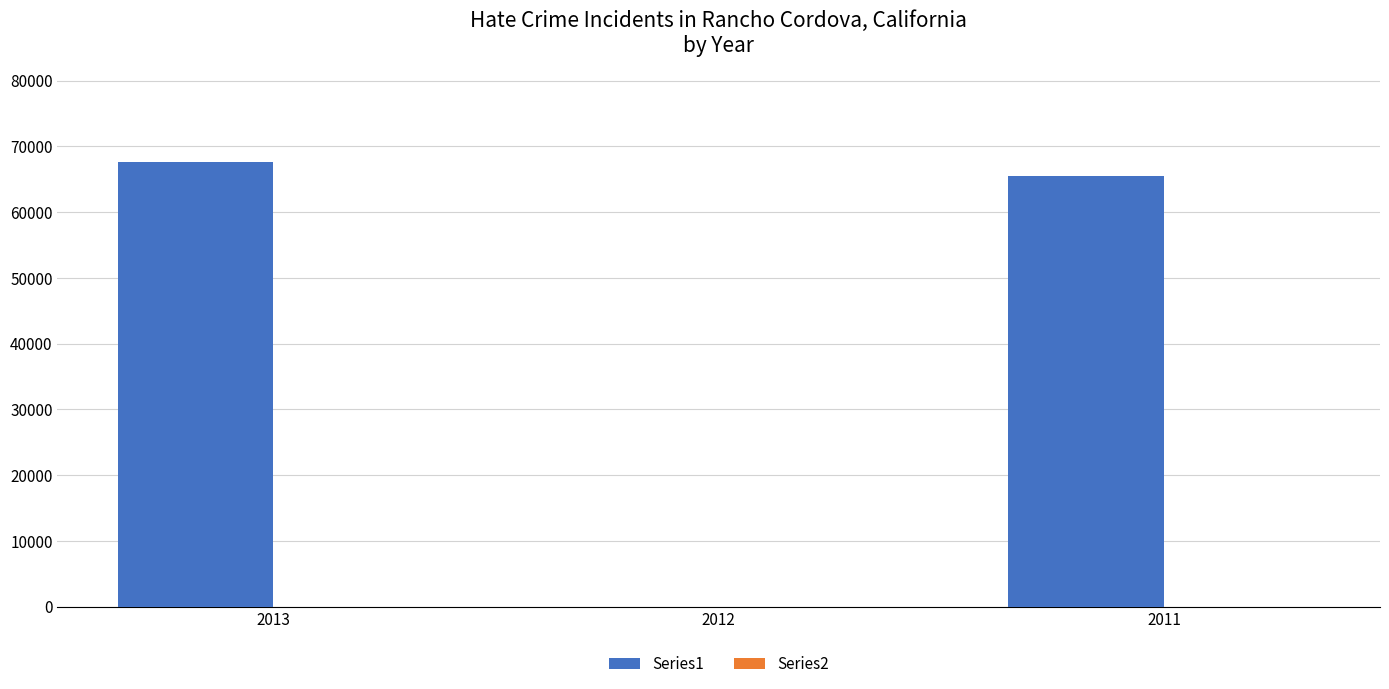

Which series has the largest total across all categories?

Series1